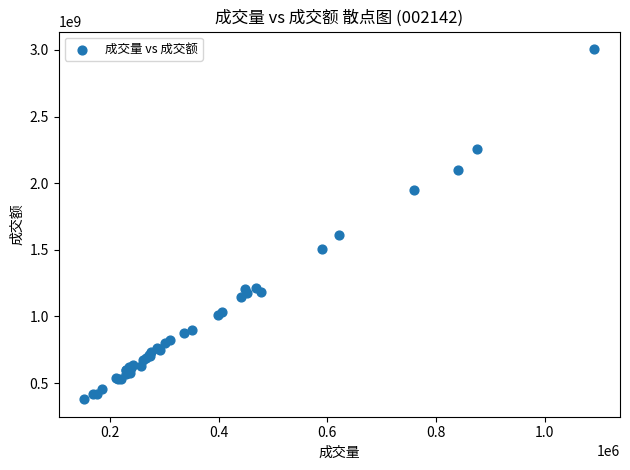

What Y value in the scatter plot is closest to 1692002603?

1608865462.9